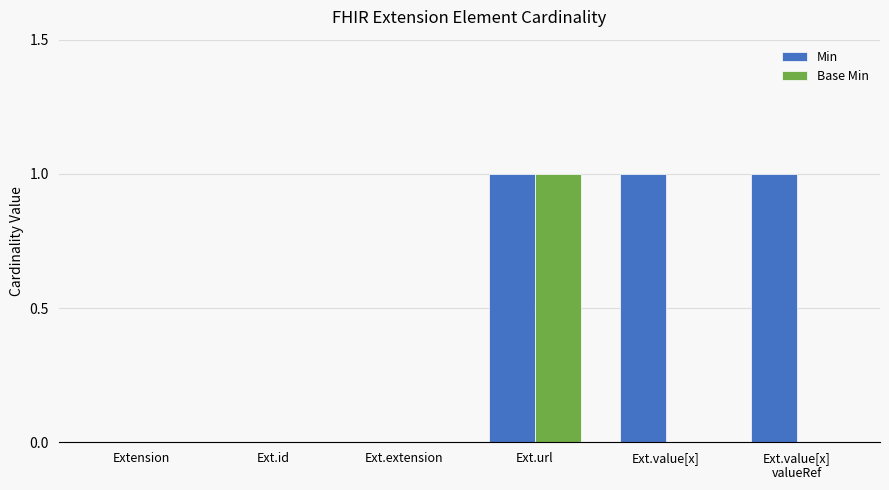

Is it true that Min equals 1 at Ext.value[x]
valueRef?

True